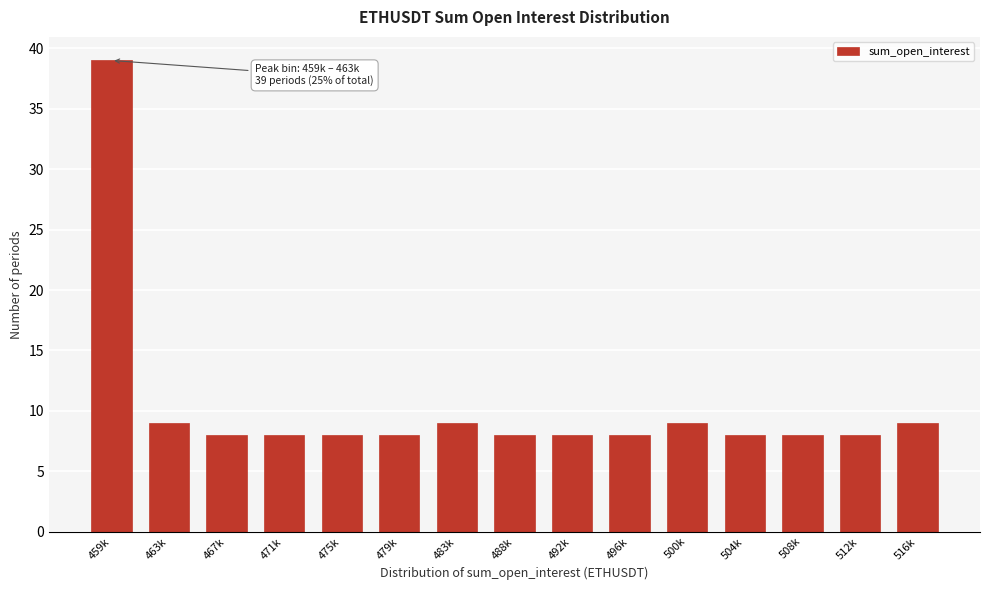

Reading left to right, extract all data points from this chart.

39	9	8	8	8	8	9	8	8	8	9	8	8	8	9